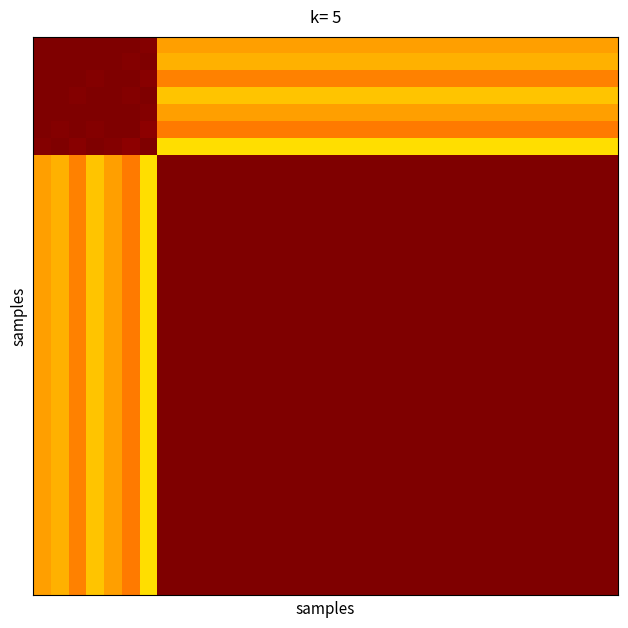

At how many categories does at least one series exceed 0?

33